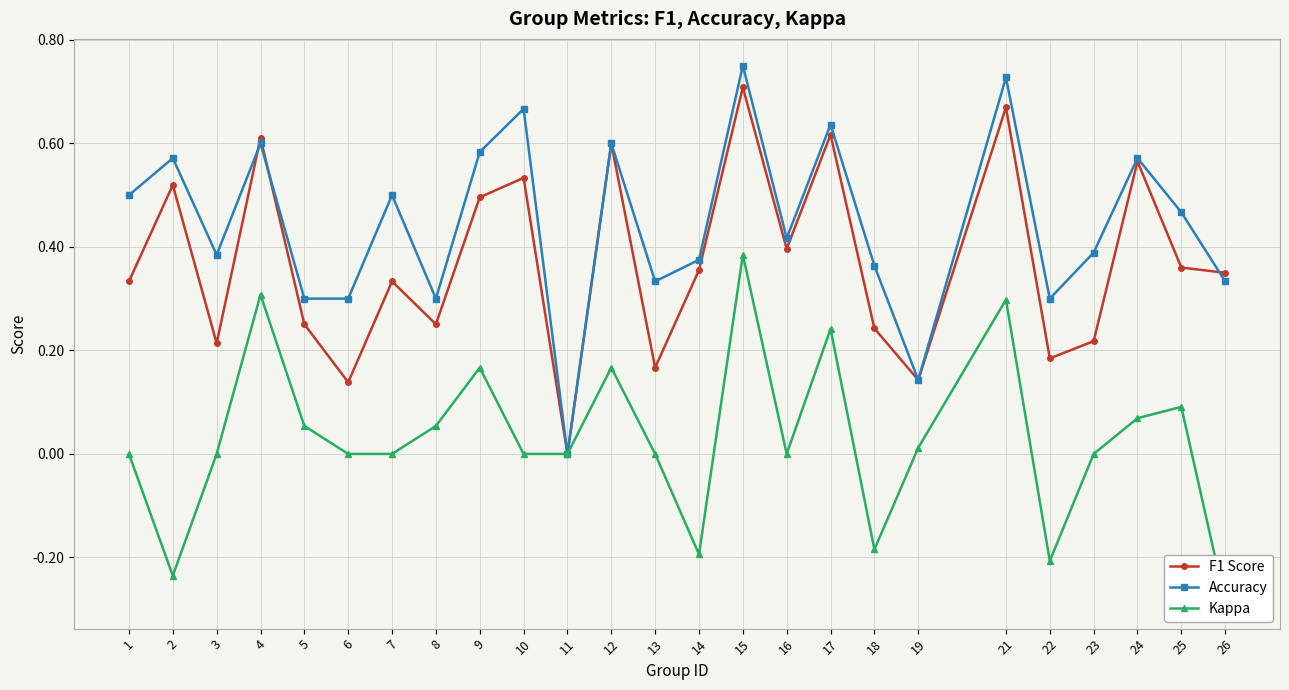

True or false: F1 Score has more than 1 interior local peaks.

True